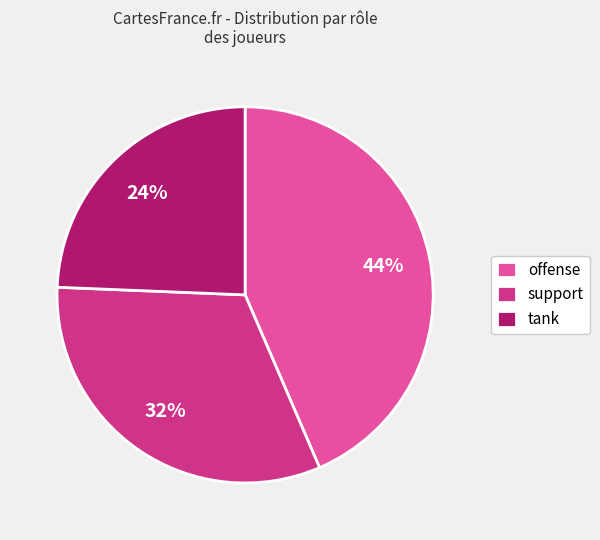

Is there a majority slice in this chart?

No